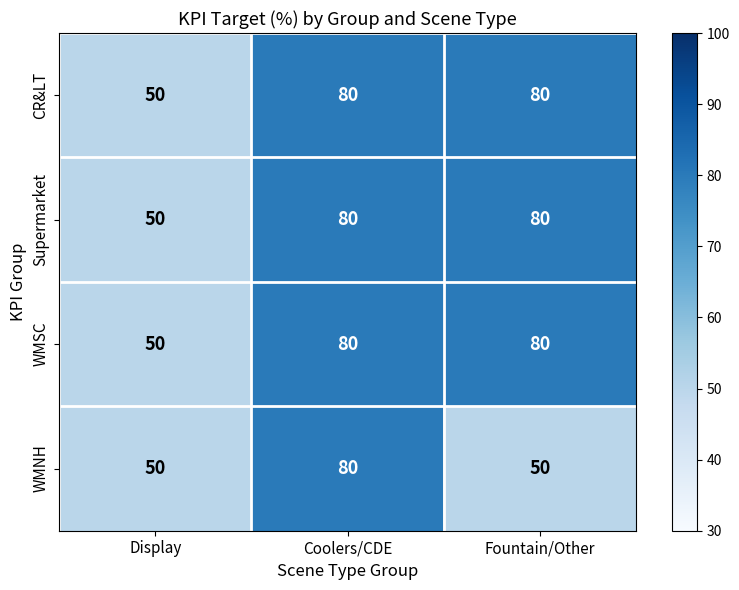

What is the total value across all series at Coolers/CDE?

320